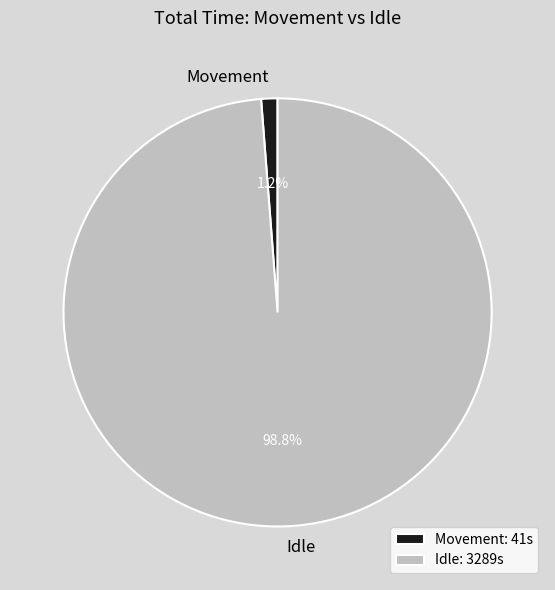

Is Movement the majority of the pie?

No